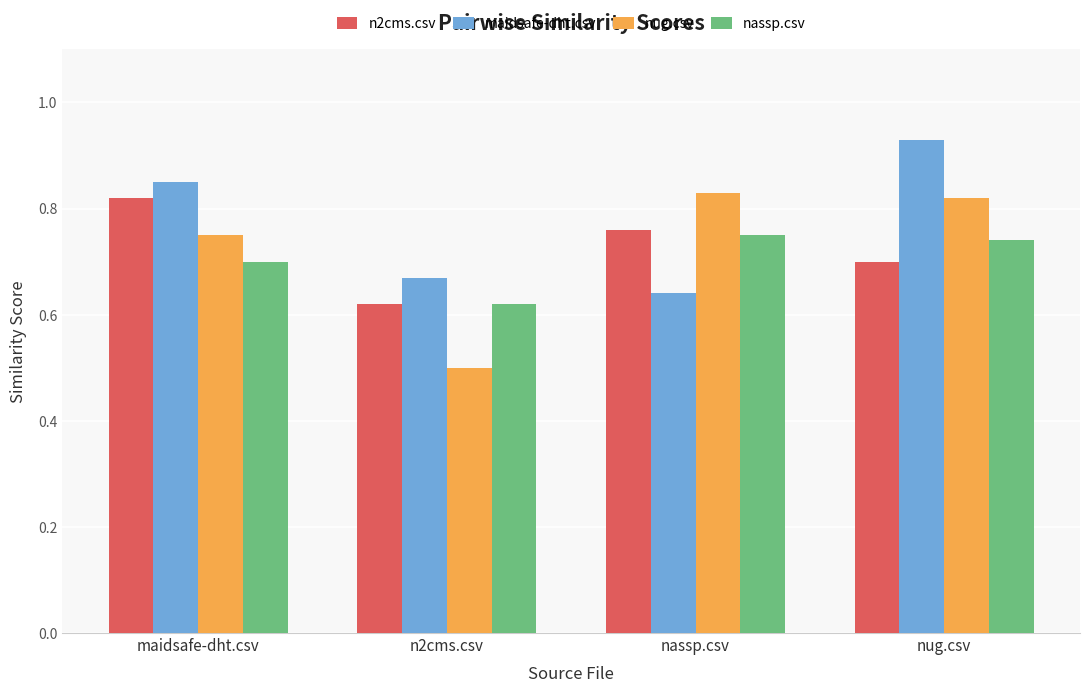

At how many categories does at least one series exceed 0?

4